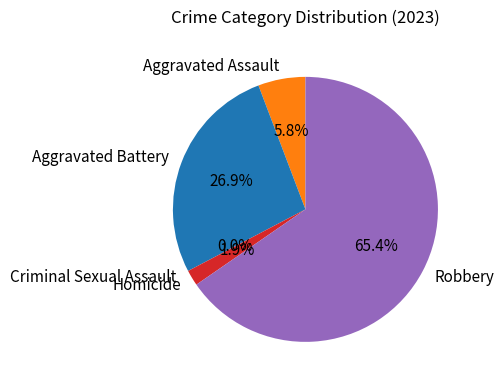

What is the majority slice?

Robbery